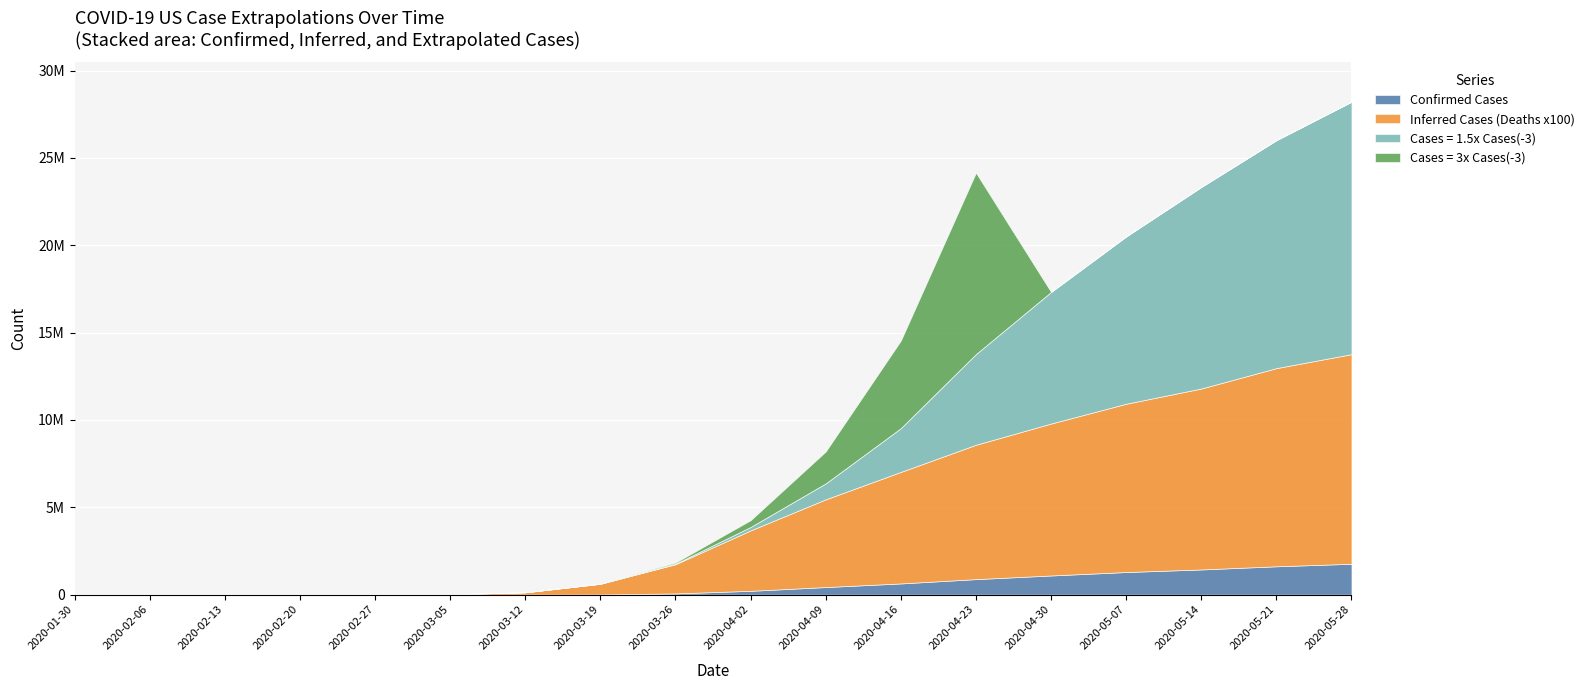

What are all the series names shown in the legend?

Confirmed Cases, Inferred Cases (Deaths x100), Cases = 1.5x Cases(-3), Cases = 3x Cases(-3)